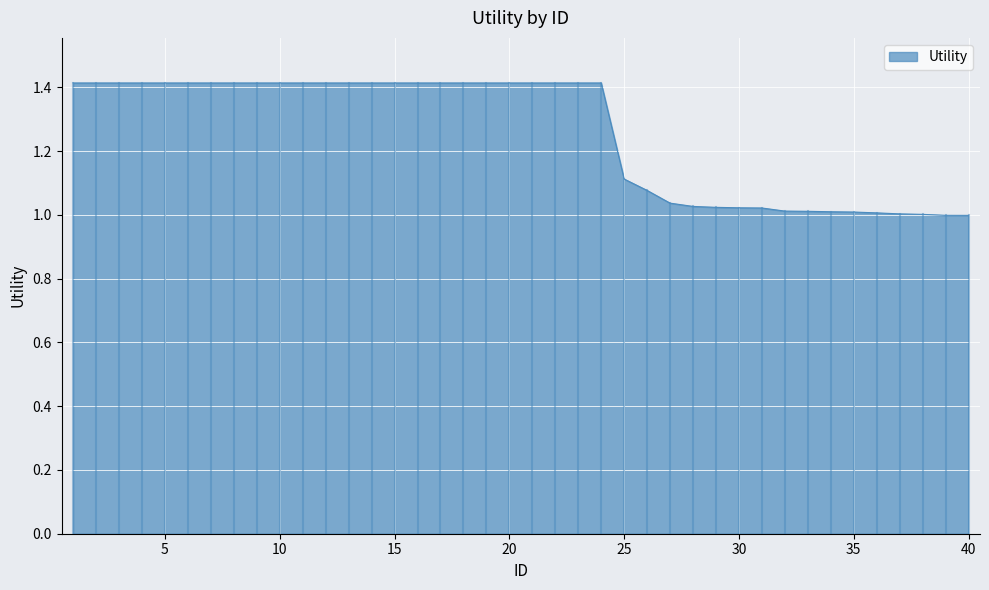

What is the difference between the maximum and minimum values?

0.4